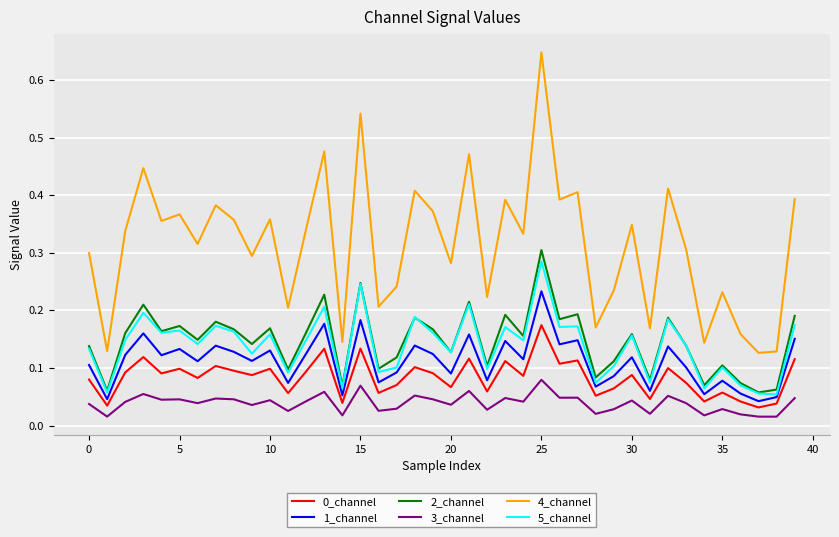

Which series has the largest total across all categories?

4_channel